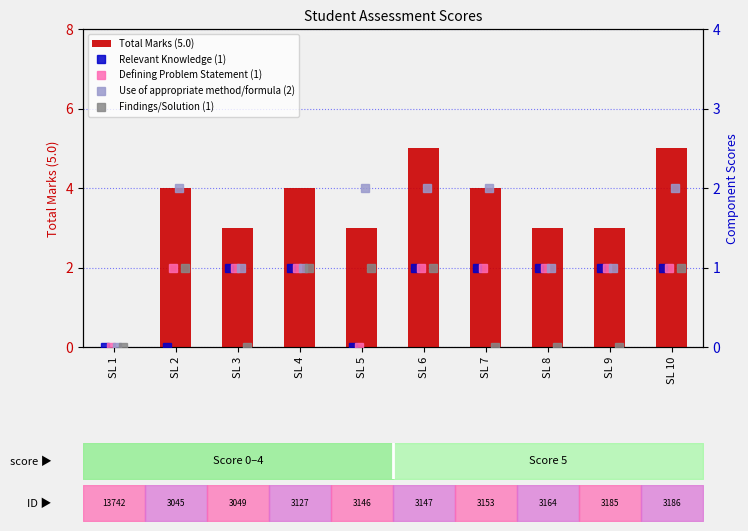

What is the greatest value displayed?

5